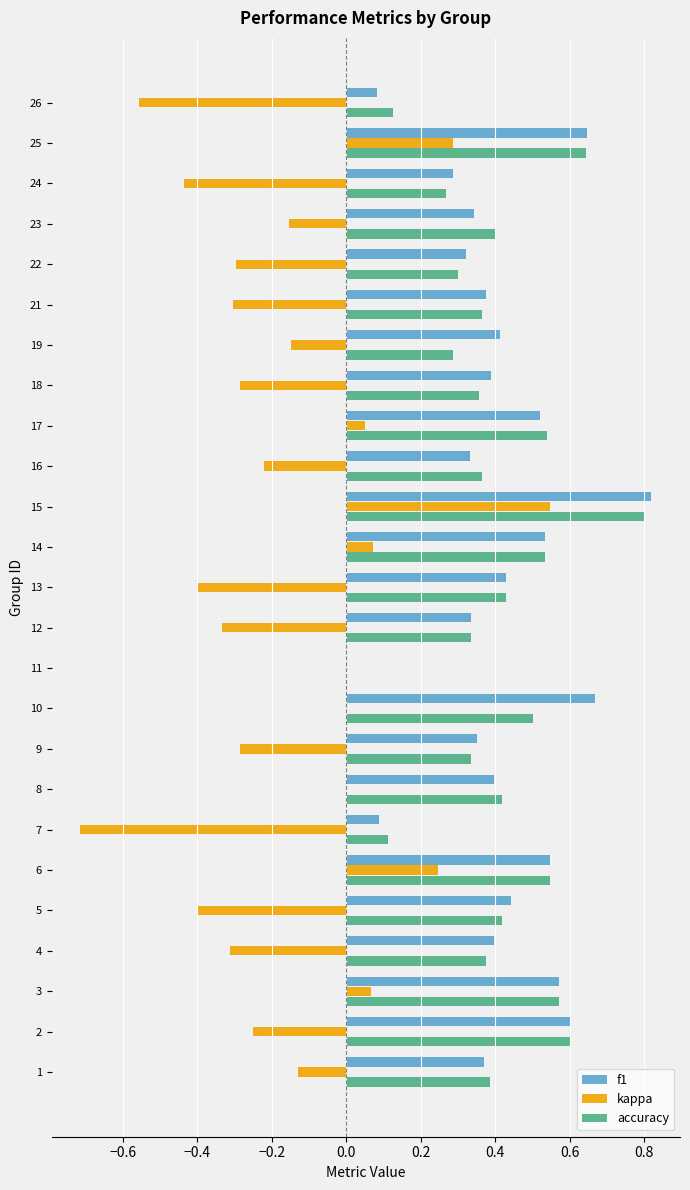

Is it true that f1 equals 0.5 at 12?

False